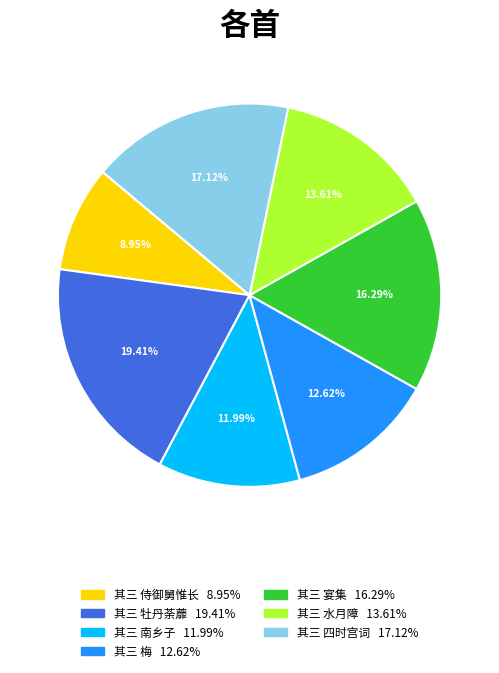

Is there any slice that represents more than half of the pie?

No